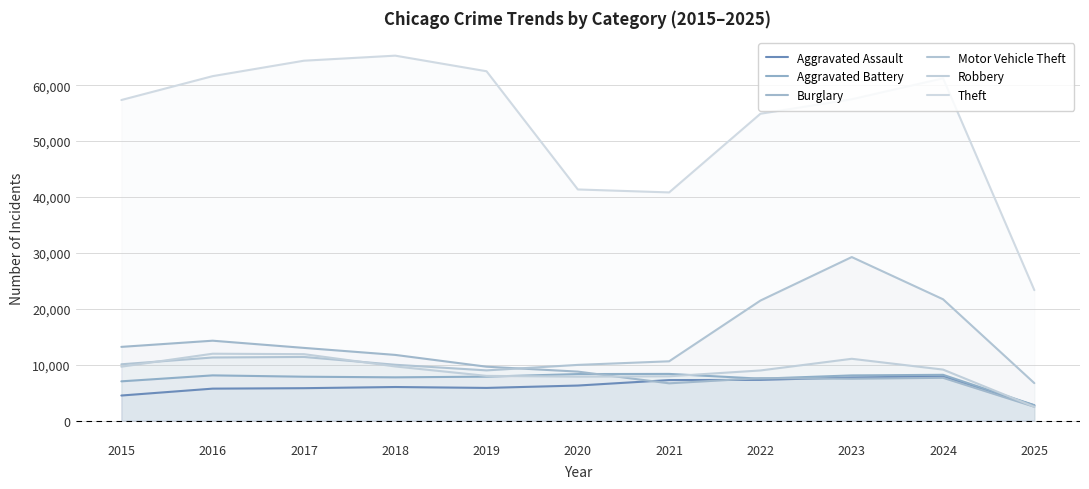

At 2021, list the series in order from smallest to largest.

Burglary, Aggravated Assault, Robbery, Aggravated Battery, Motor Vehicle Theft, Theft